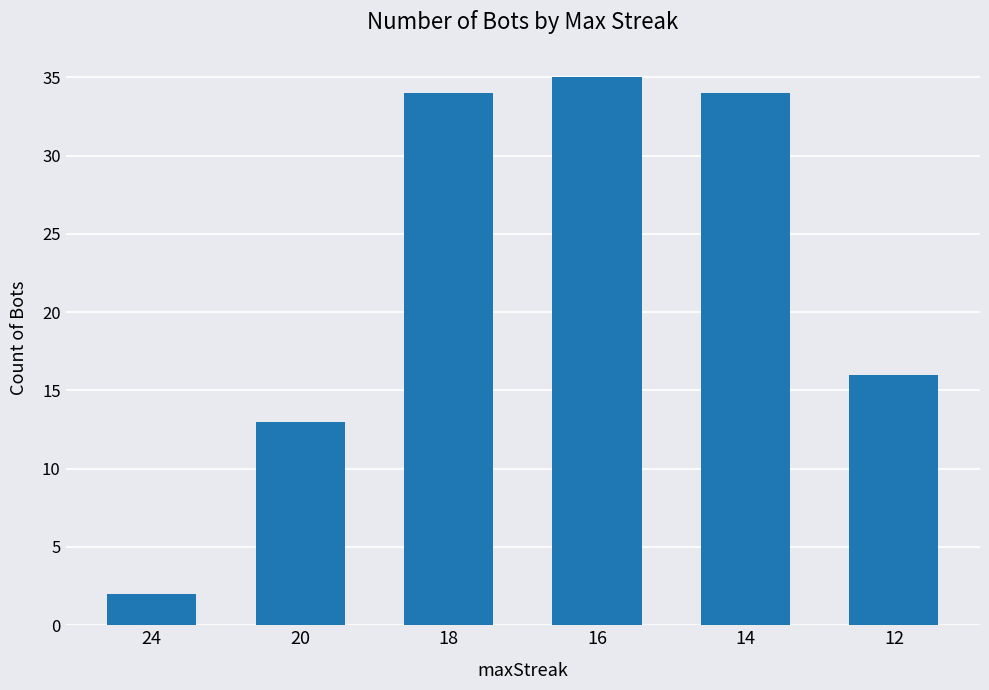

At which label is the value closest to 18?

12